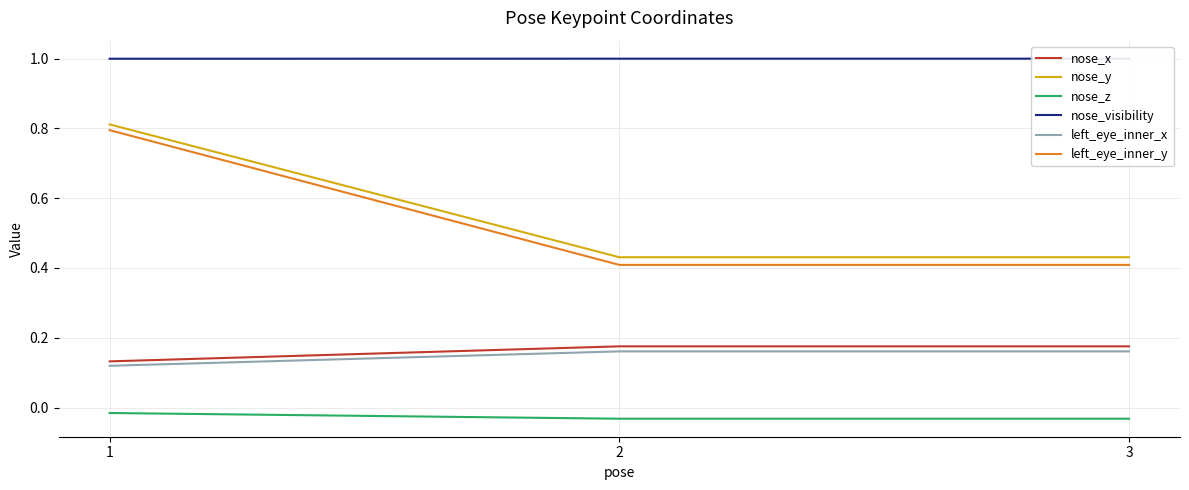

List the labels in order of nose_visibility value, smallest first.

1, 2, 3